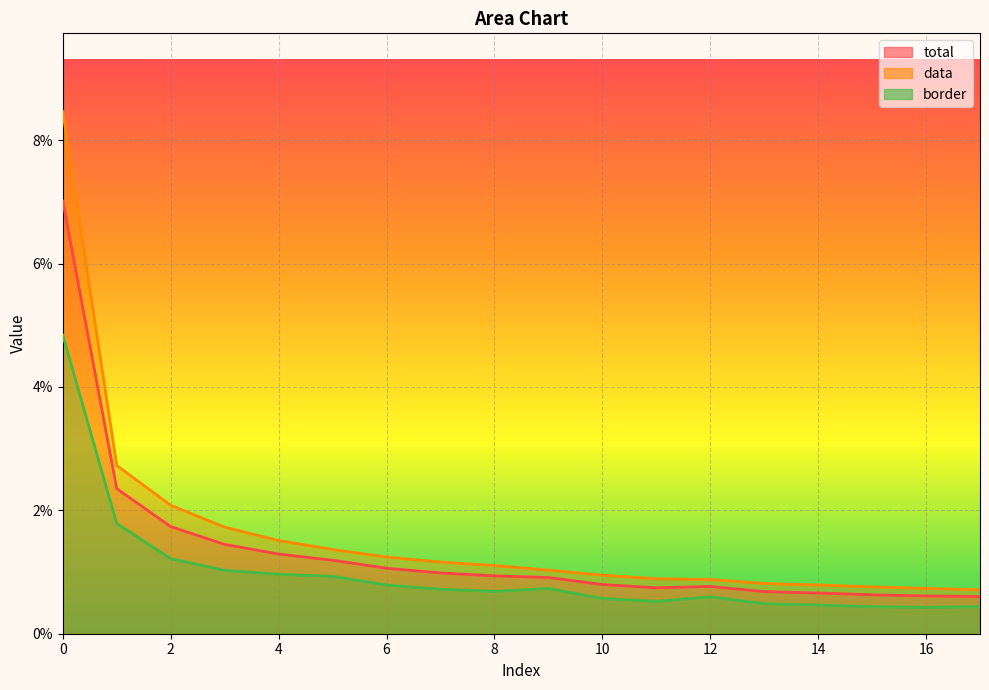

What is the maximum value shown in the chart?

0.1